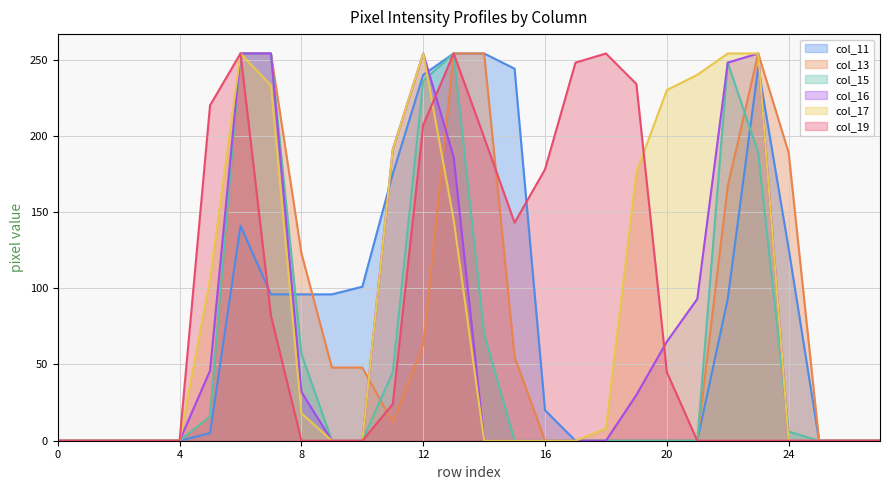

What is the greatest value displayed?

254